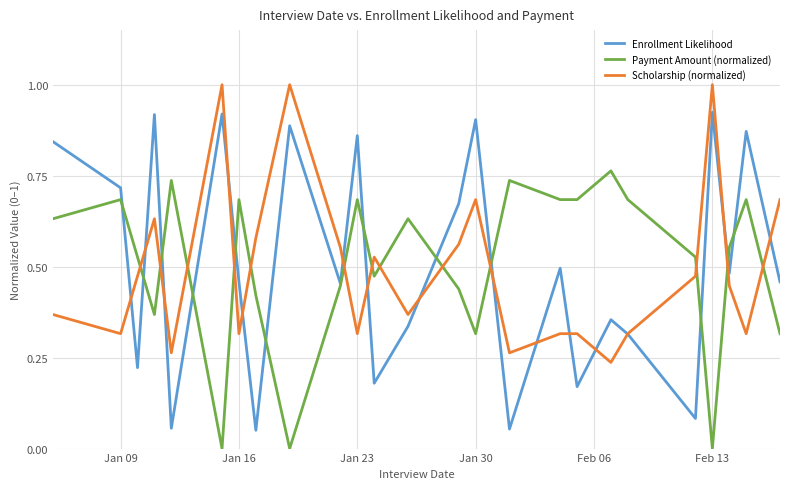

Which series has the largest range (max minus min)?

Enrollment Likelihood